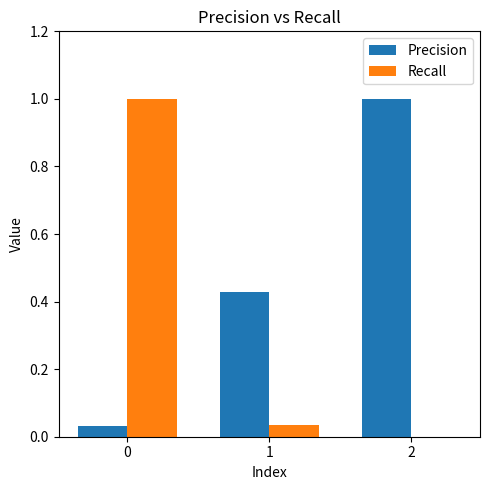

The value of Recall at 2 is 0.3. True or false?

False